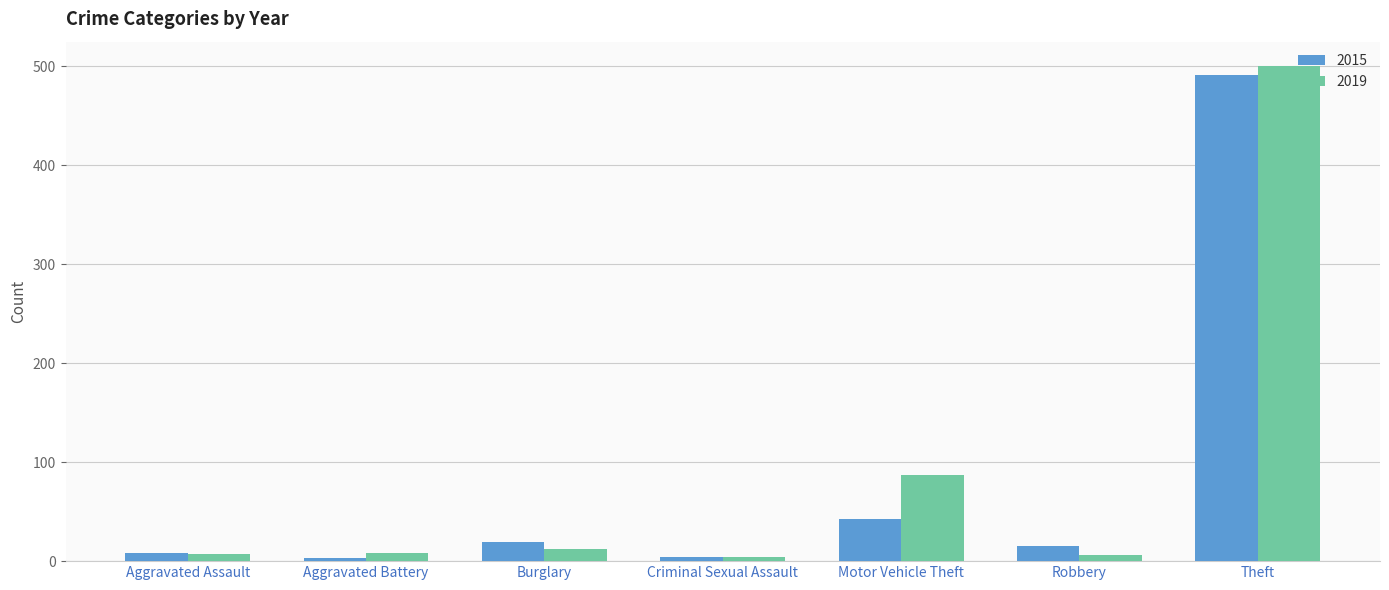

What position from the right is Motor Vehicle Theft?

3